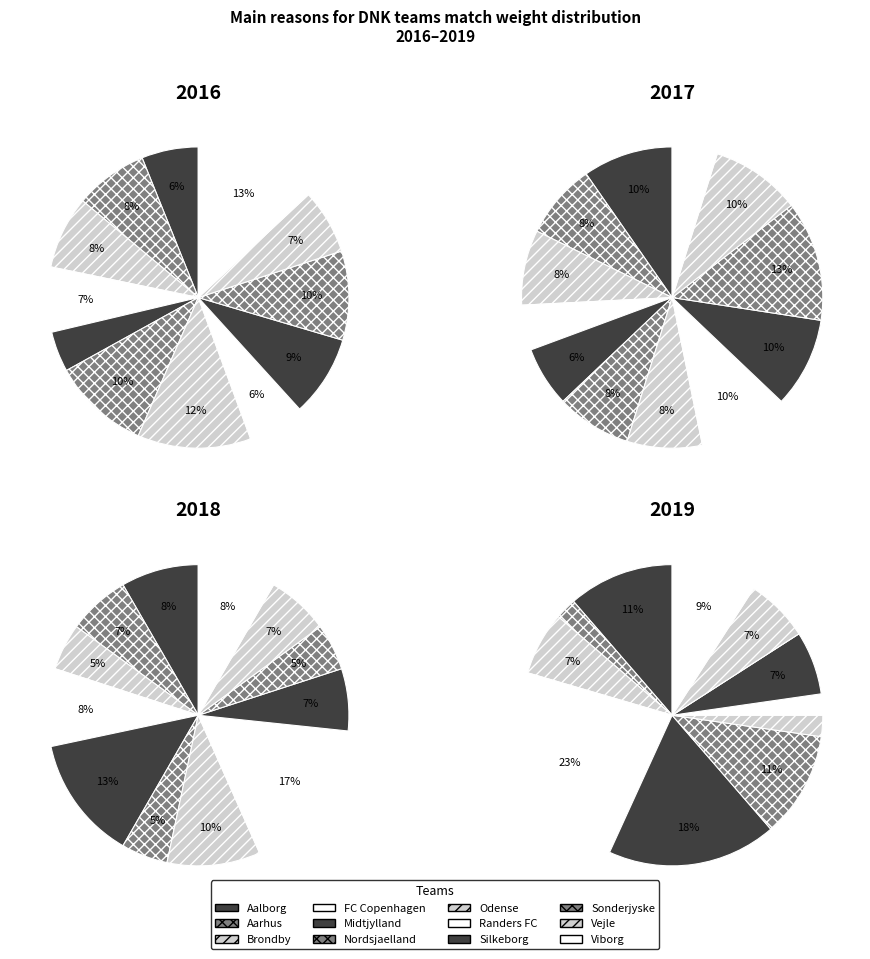

To the nearest percent, what percentage of the pie is Silkeborg?

9%